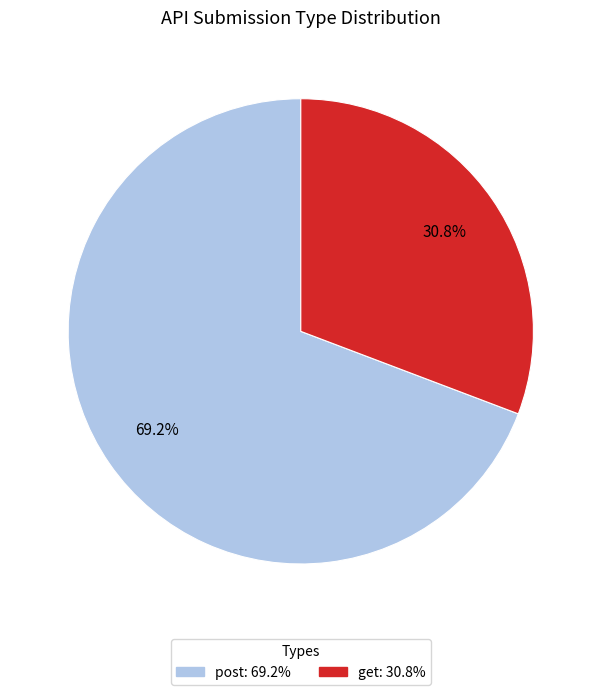

Which slice is the smallest?

get